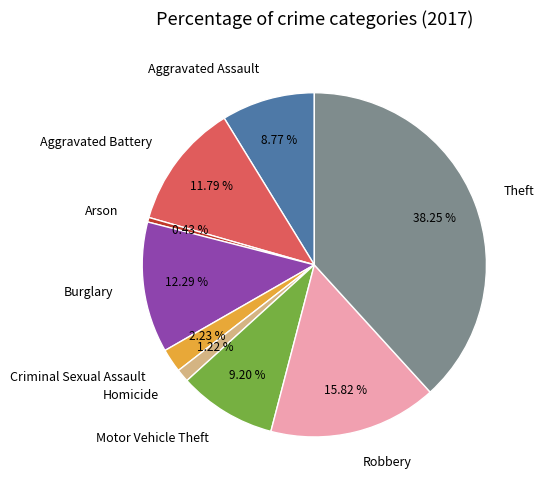

The Robbery slice represents 16% of the pie. True or false?

True